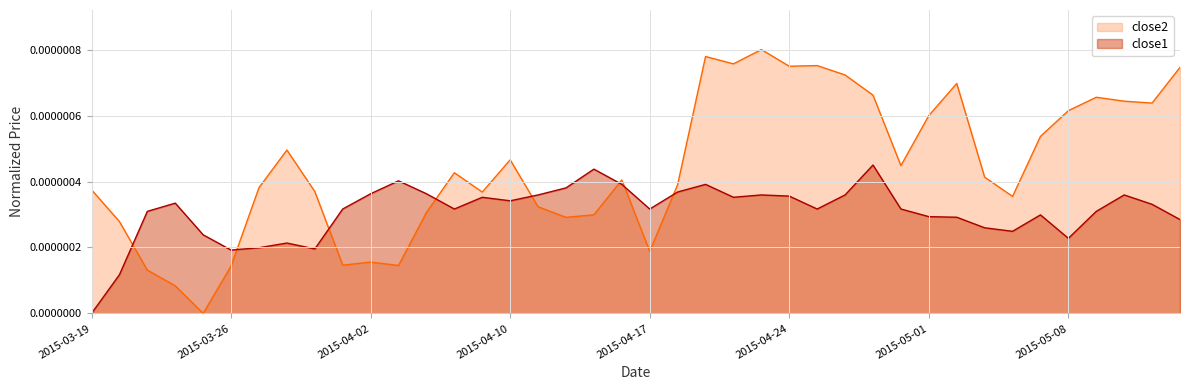

Which series changed the most between 2015-04-17 and 2015-04-28?

close2